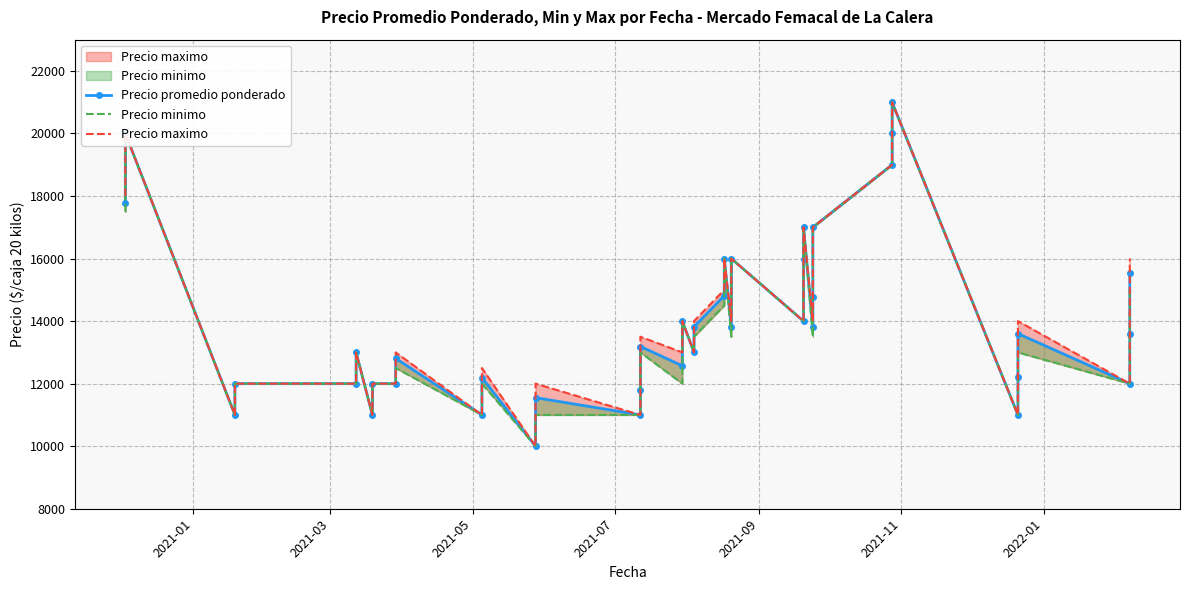

What is the maximum value shown in the chart?

21000